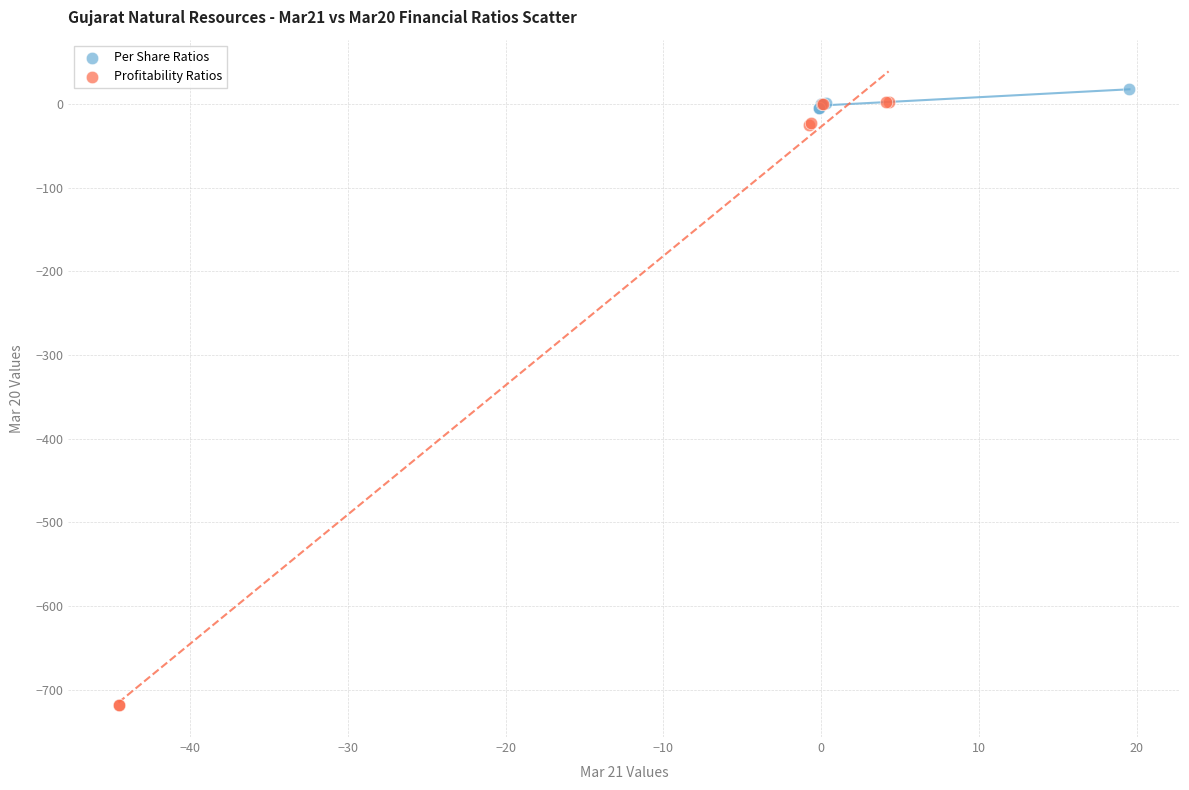

Which series has the largest Y range (max minus min)?

Profitability Ratios